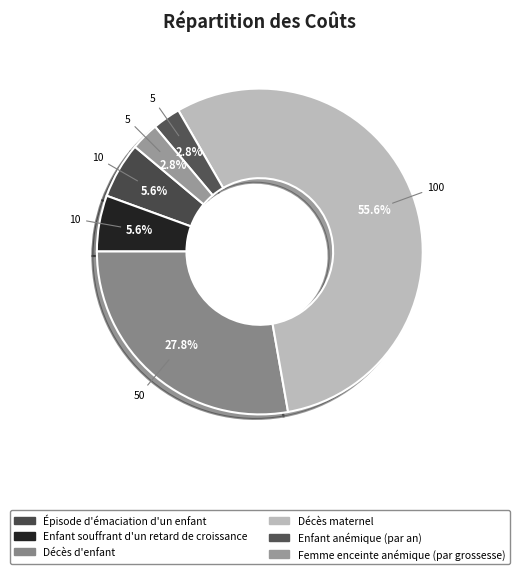

What is the majority slice?

Décès maternel